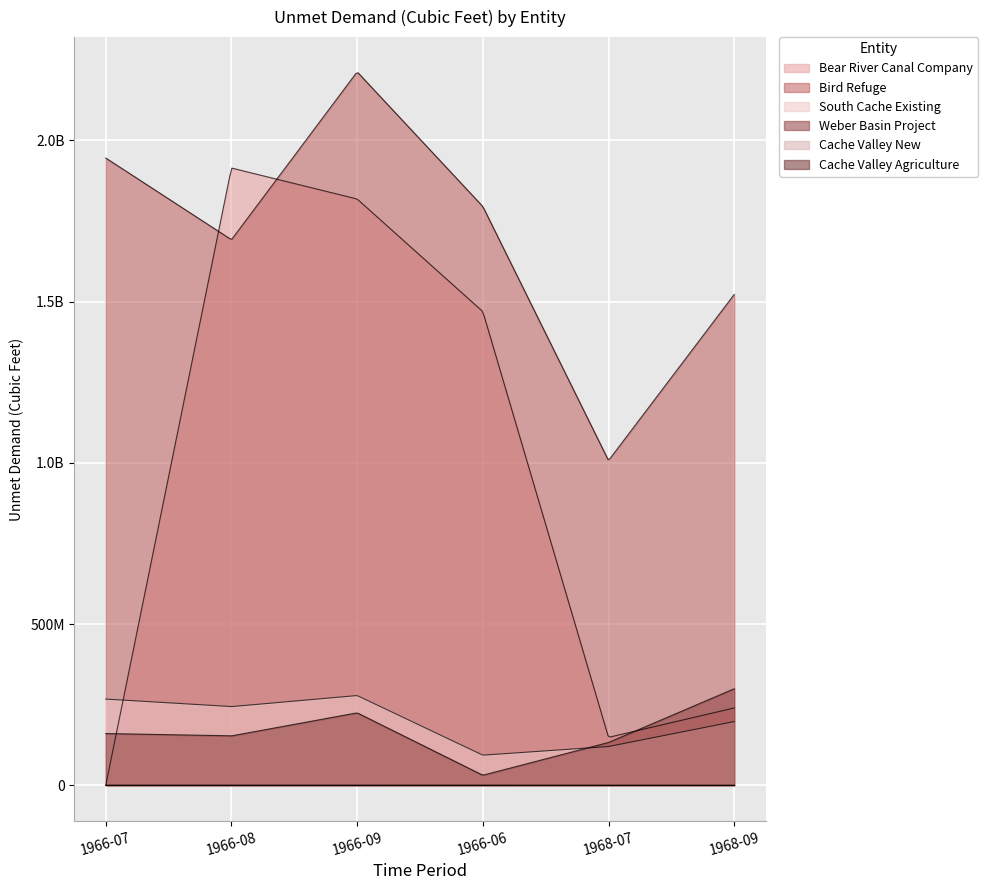

What is the difference between the second highest and second lowest values in the Bird Refuge series?

423093968.5